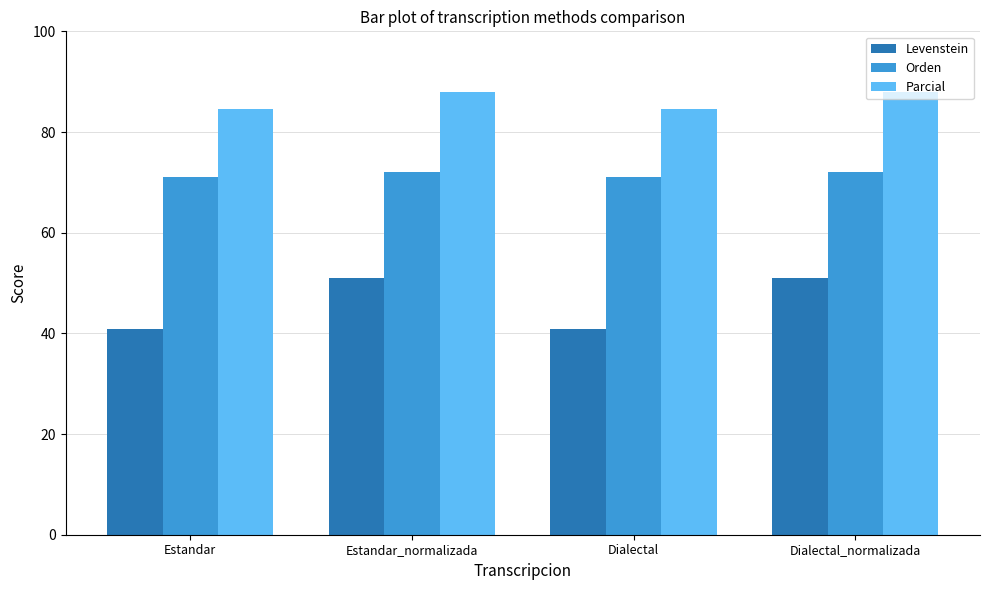

What position from the right is Dialectal_normalizada?

1